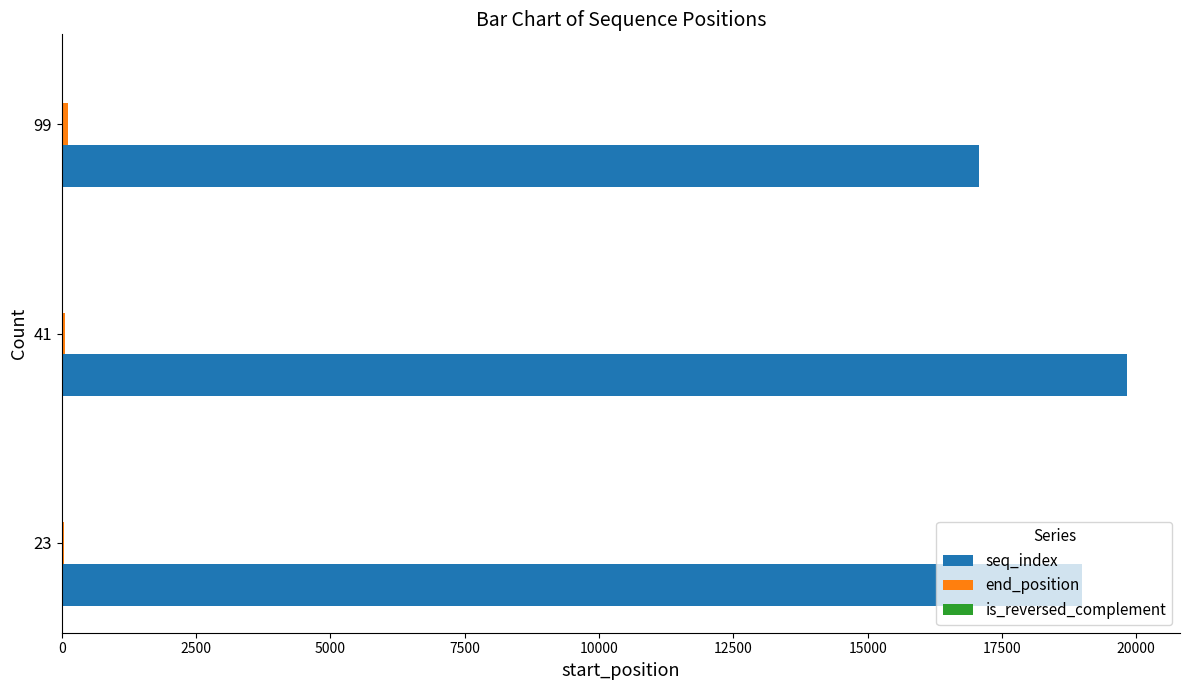

What is the sum of all seq_index values?

55890